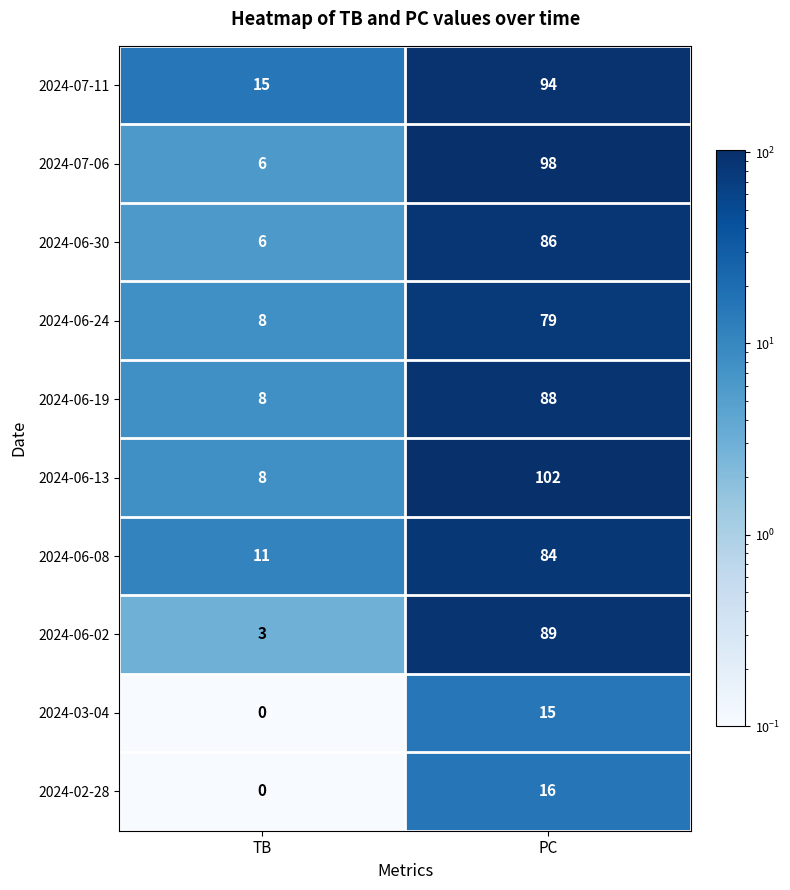

Is it true that 2024-07-06 equals 6 at TB?

True